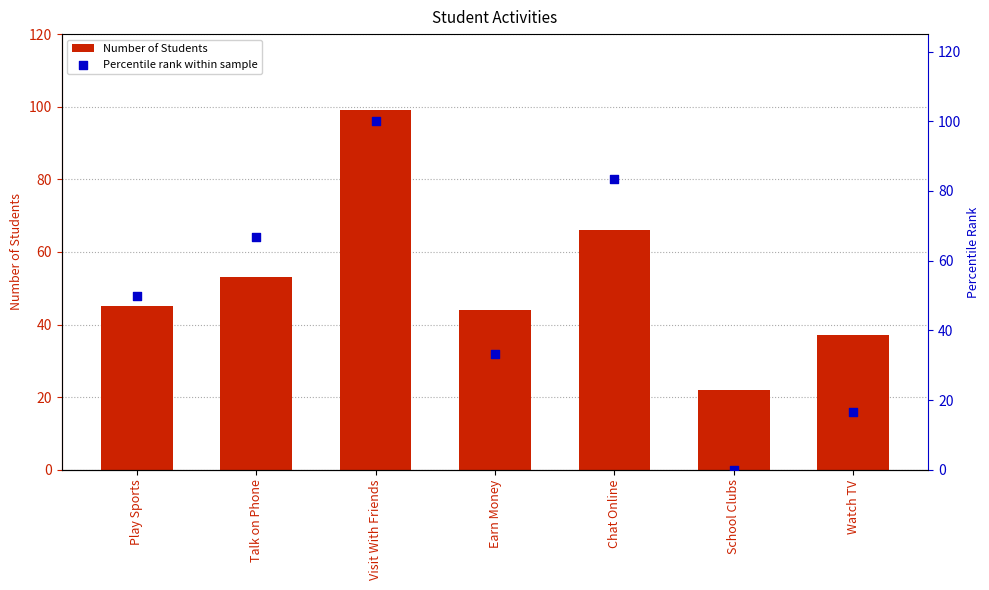

What is the total value across all series at Play Sports?

95.0